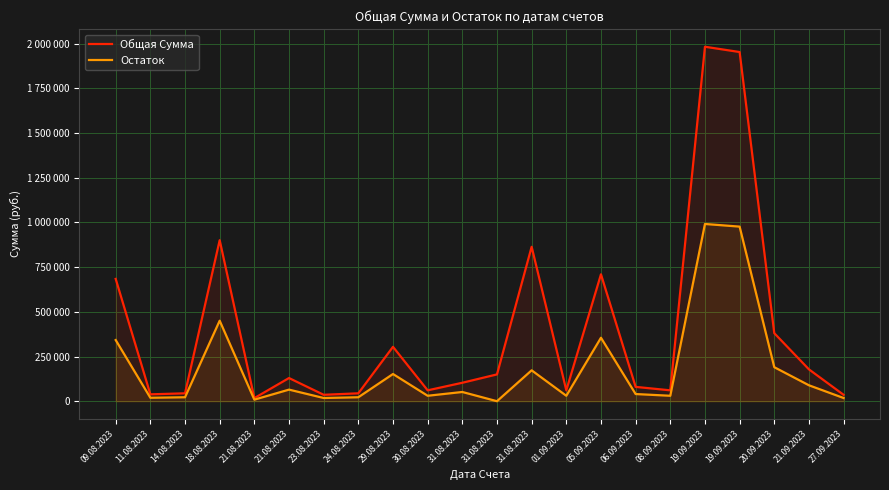

List the series in order of their overall mean, lowest first.

Остаток, Общая Сумма